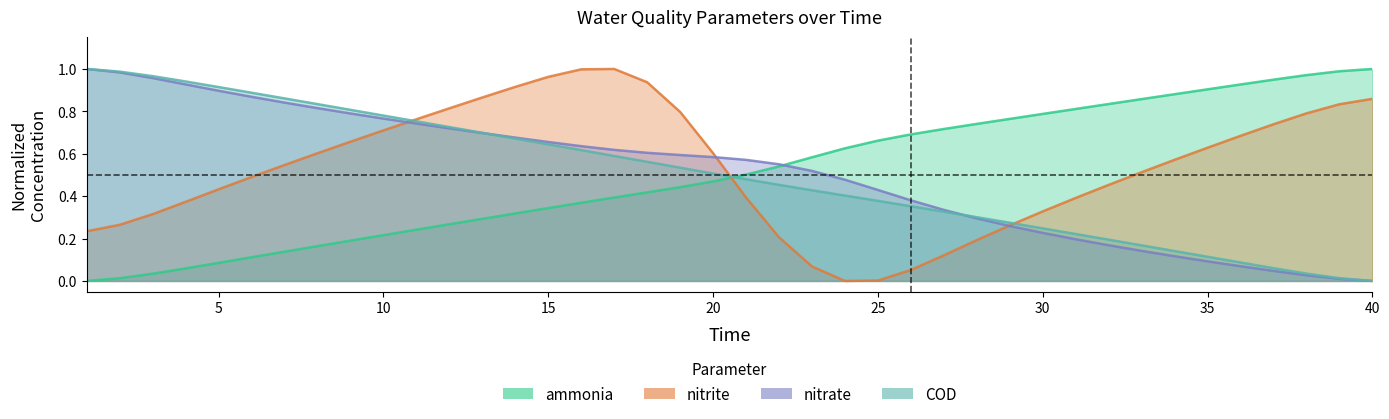

What is the highest value of the COD series?

1.0